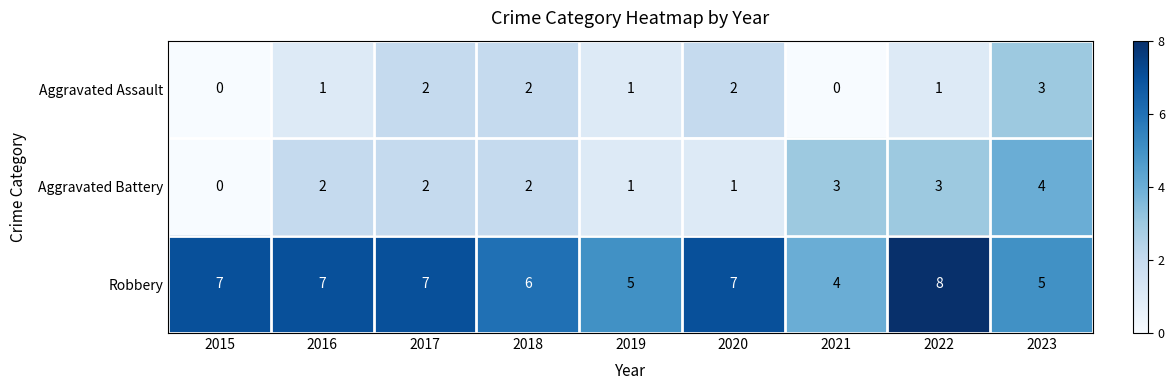

At how many categories does at least one series exceed 2?

9